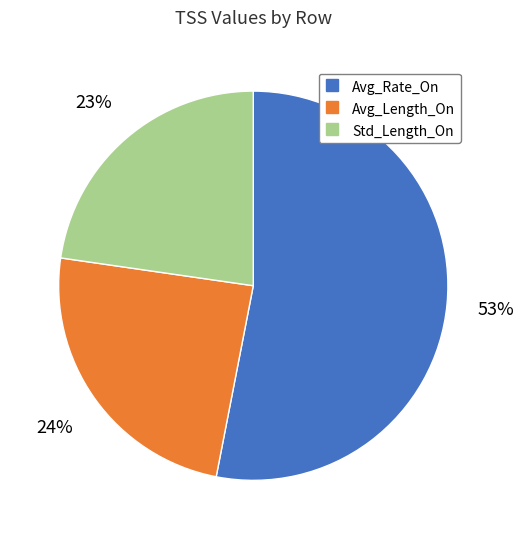

Count the number of slices in the pie.

3